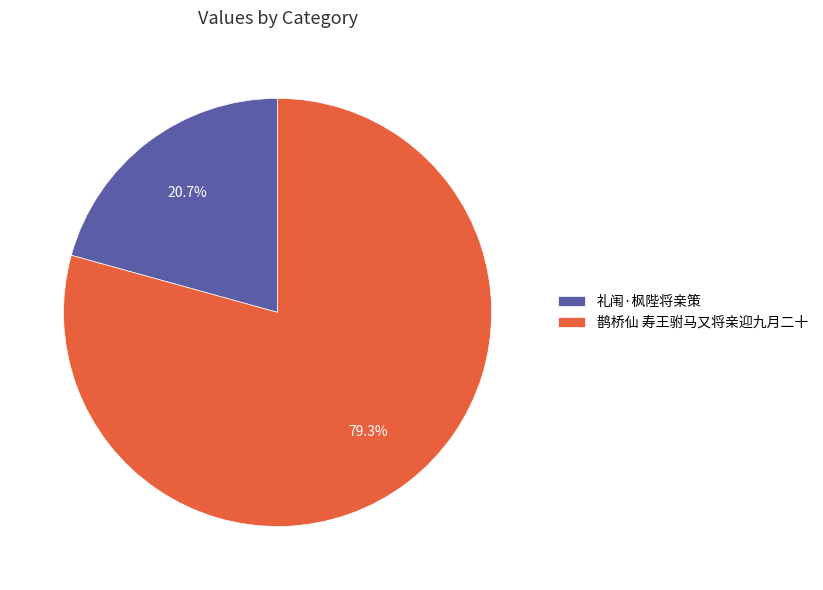

Rank the categories by value from highest to lowest.

鹊桥仙 寿王驸马又将亲迎九月二十, 礼闱·枫陛将亲策